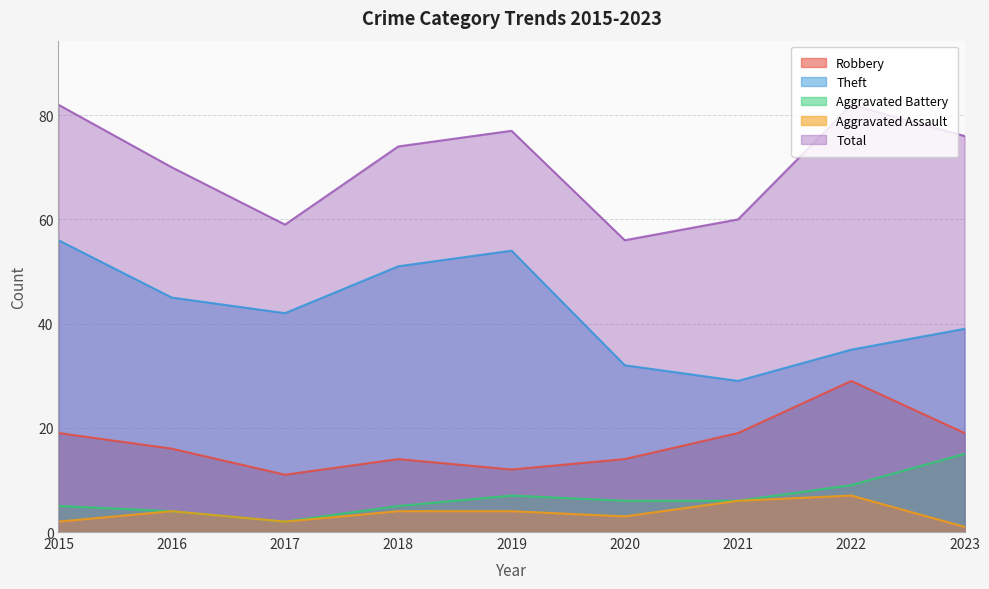

What is the sum of all Total values?

636